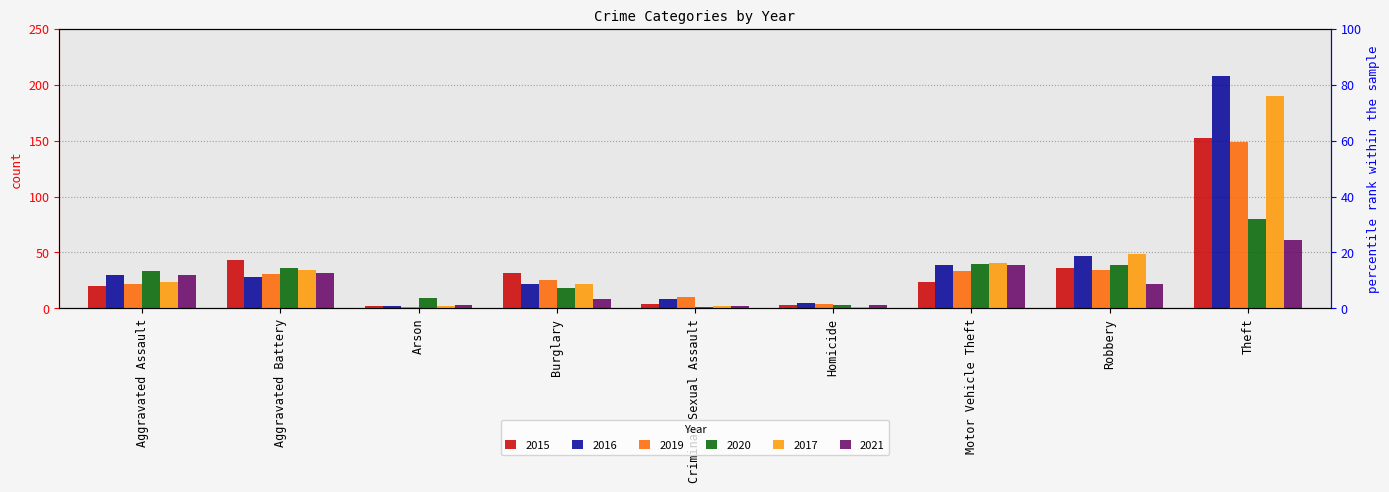

What is the sum of the 2016 values at Robbery and Theft?

255